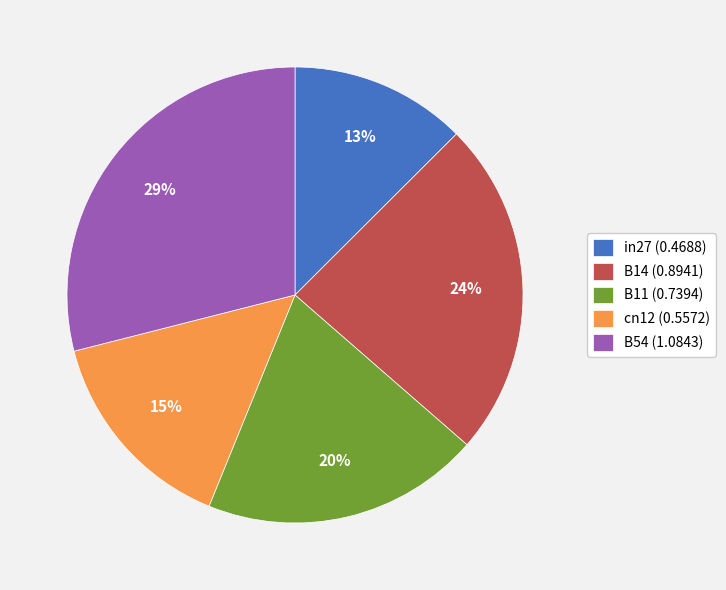

Is it true that cn12 is 4% of the pie?

False